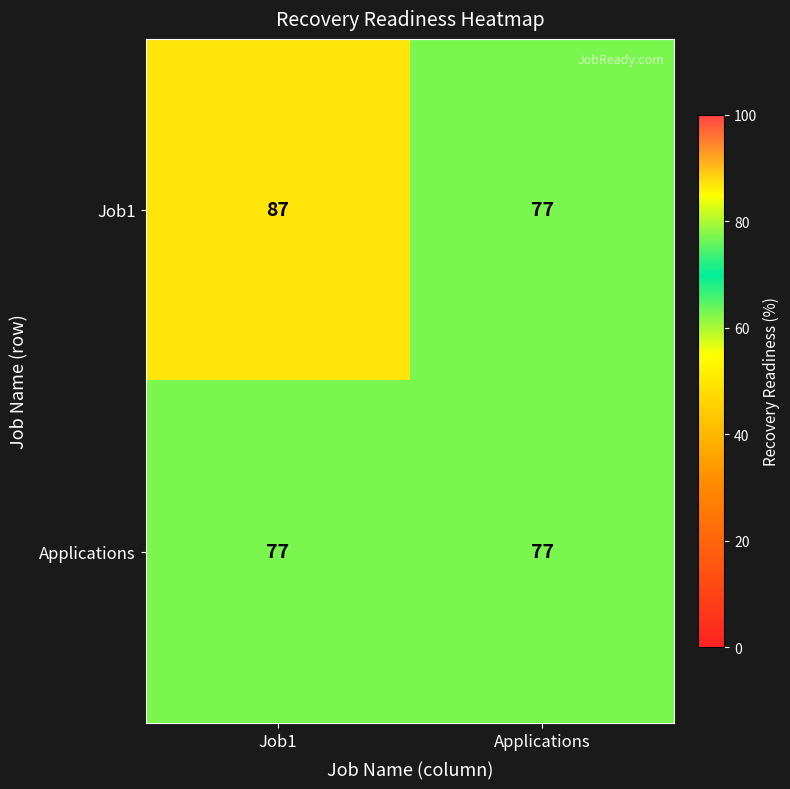

What is the total value across all series at Job1?

164